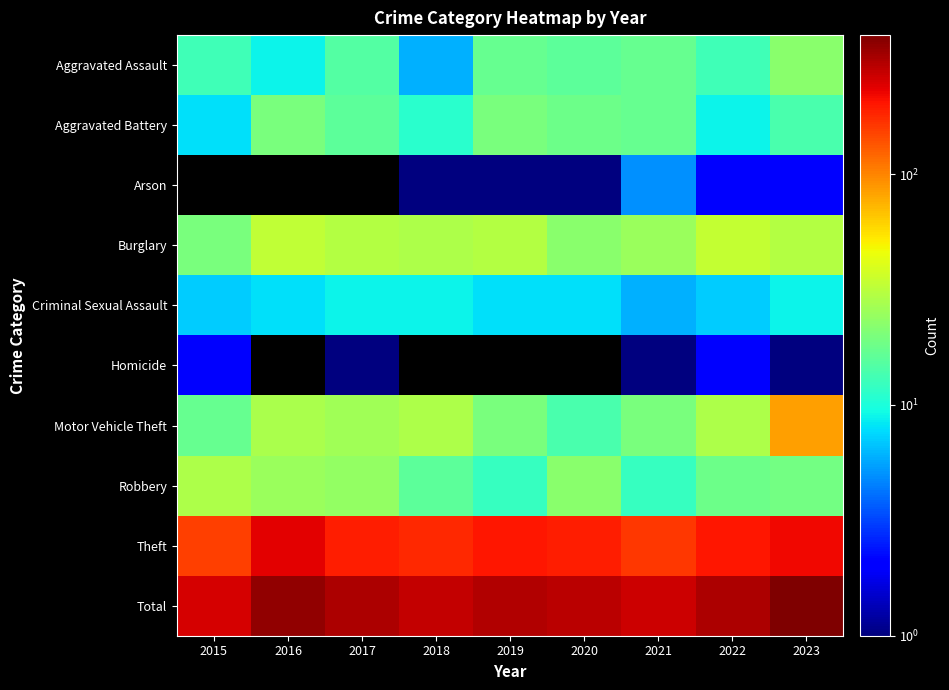

The value of Theft at 2019 is 353.5. True or false?

False